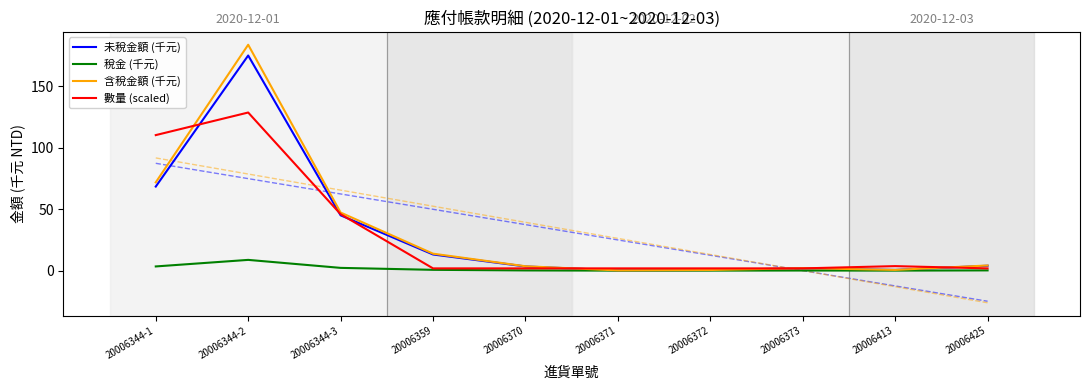

How many interior local valleys does the 未稅金額 (千元) series have?

2